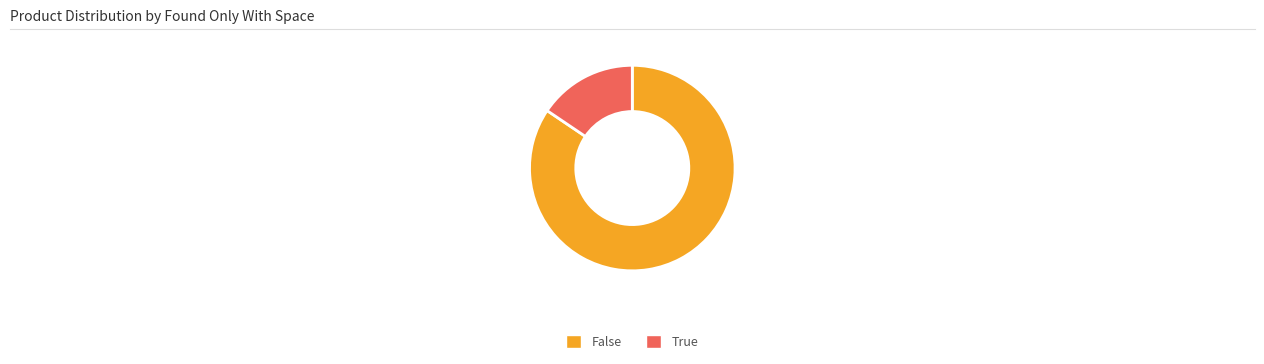

How many slices are in this pie chart?

2